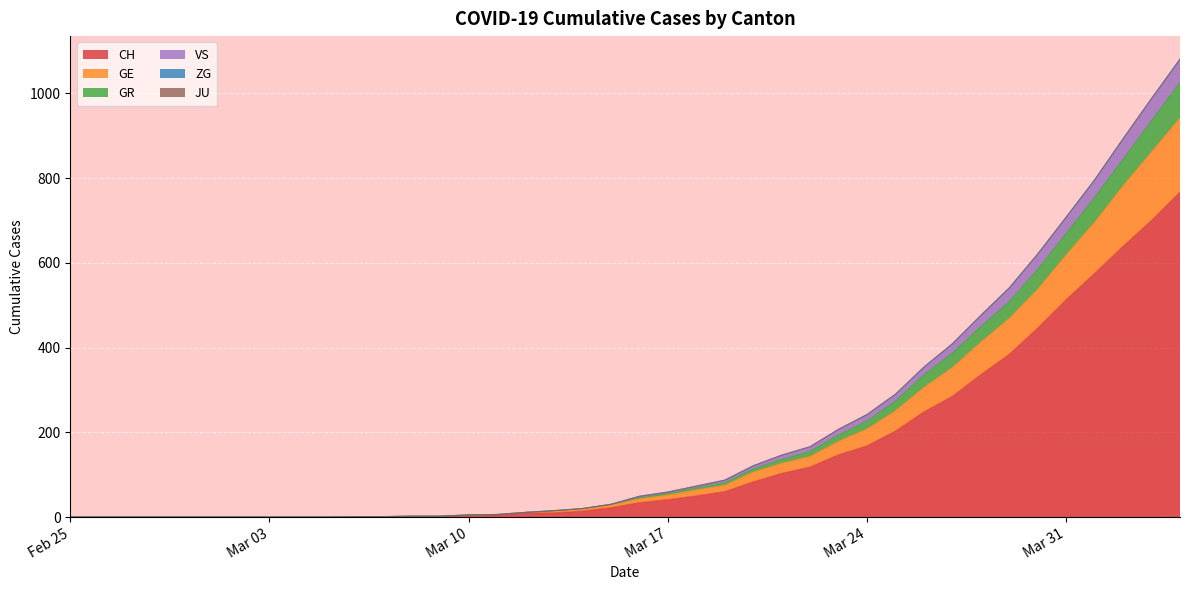

What is the highest value of the CH series?

767